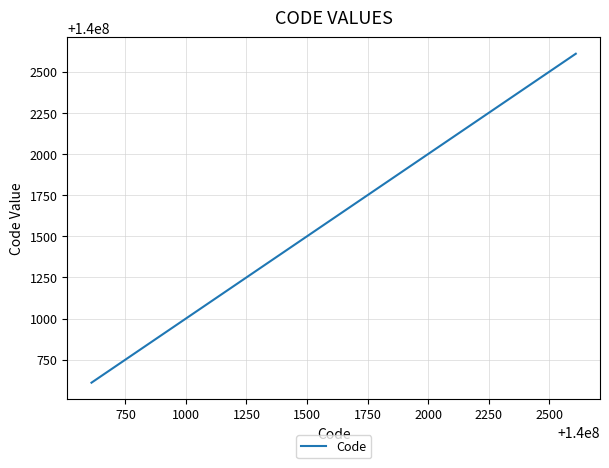

Does the chart display data point markers on the line(s)?

No